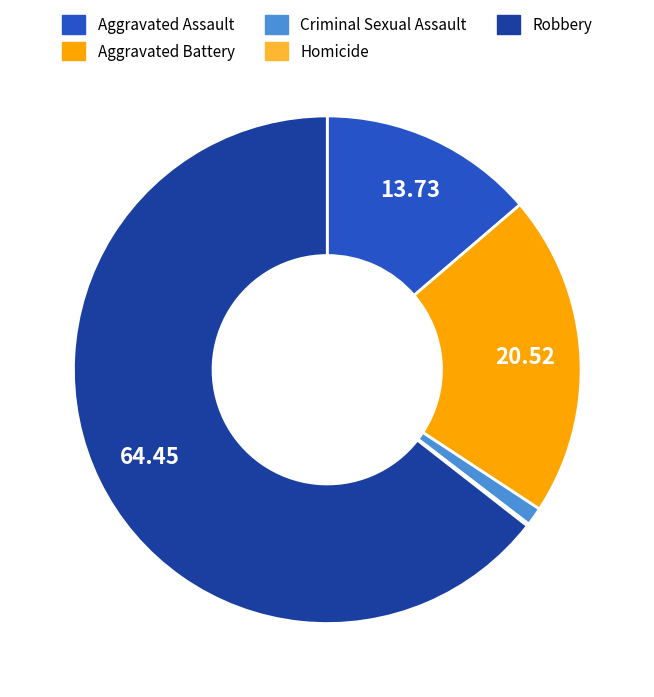

Is it true that Aggravated Assault is 5% of the pie?

False